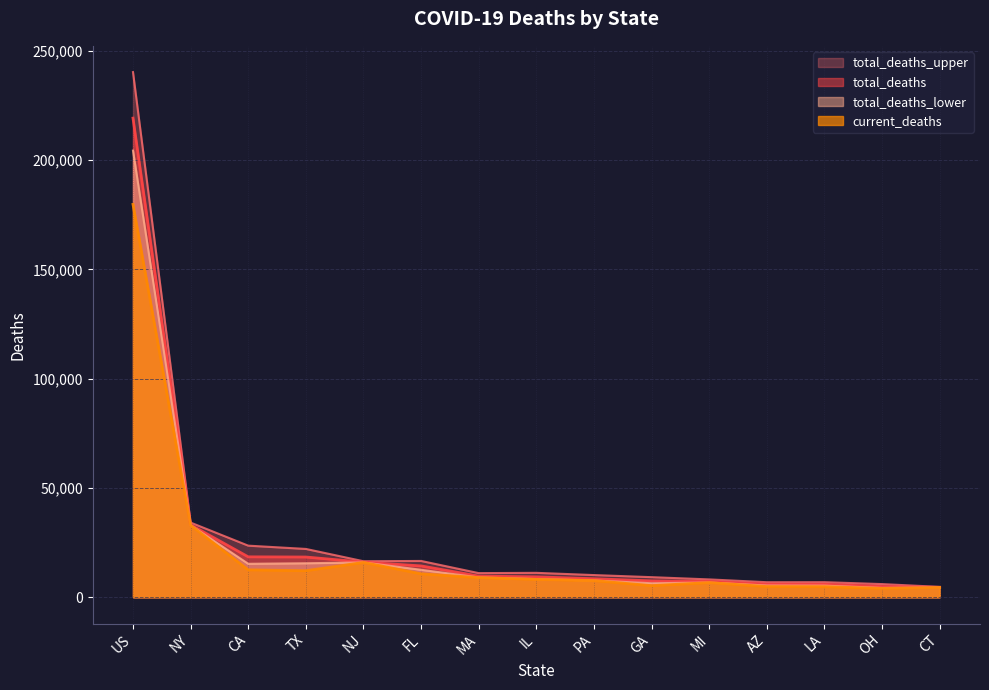

Reading left to right, transcribe all the data shown in this chart.

current_deaths: 179705	32921	12532	12140	15914	10733	8987	8163	7613	5311	6690	4896	4851	4044	4463
total_deaths: 219159	33131	18488	18400	16053	14329	9678	9327	8460	7493	7220	5983	5921	4915	4534
total_deaths_lower: 204318	32931	15305	15551	15929	12561	9058	8299	7662	6400	6742	5358	5305	4261	4475
total_deaths_upper: 240217	34157	23601	22099	16477	16601	11037	11165	10145	9187	8164	6879	6899	6020	4741